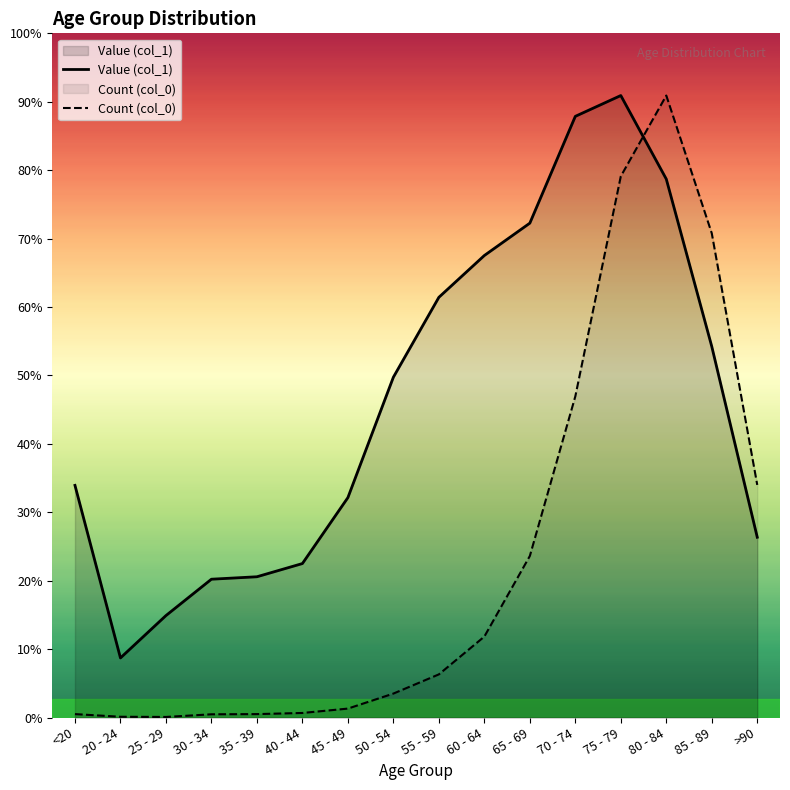

What is the average value of the Count (col_0) series?

3168.1